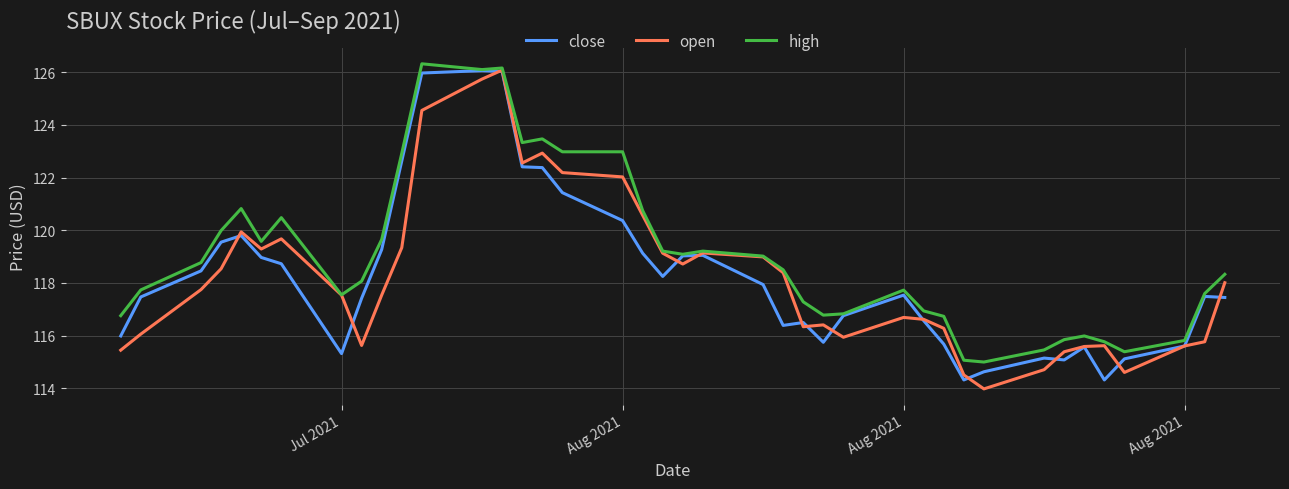

Count the number of categories in the chart.

40